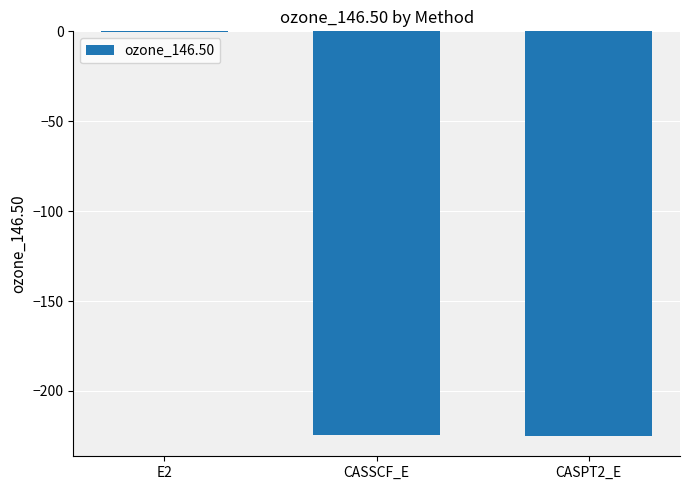

Read the value at CASSCF_E.

-224.5